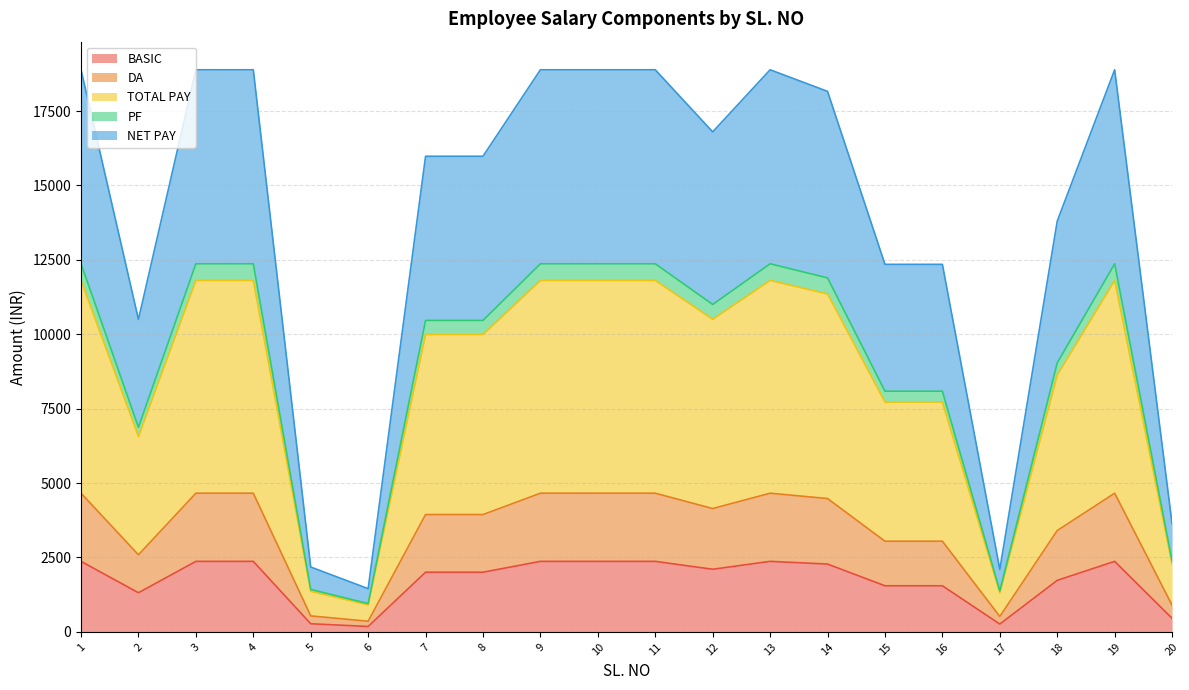

What is the minimum value shown in the chart?

182.3